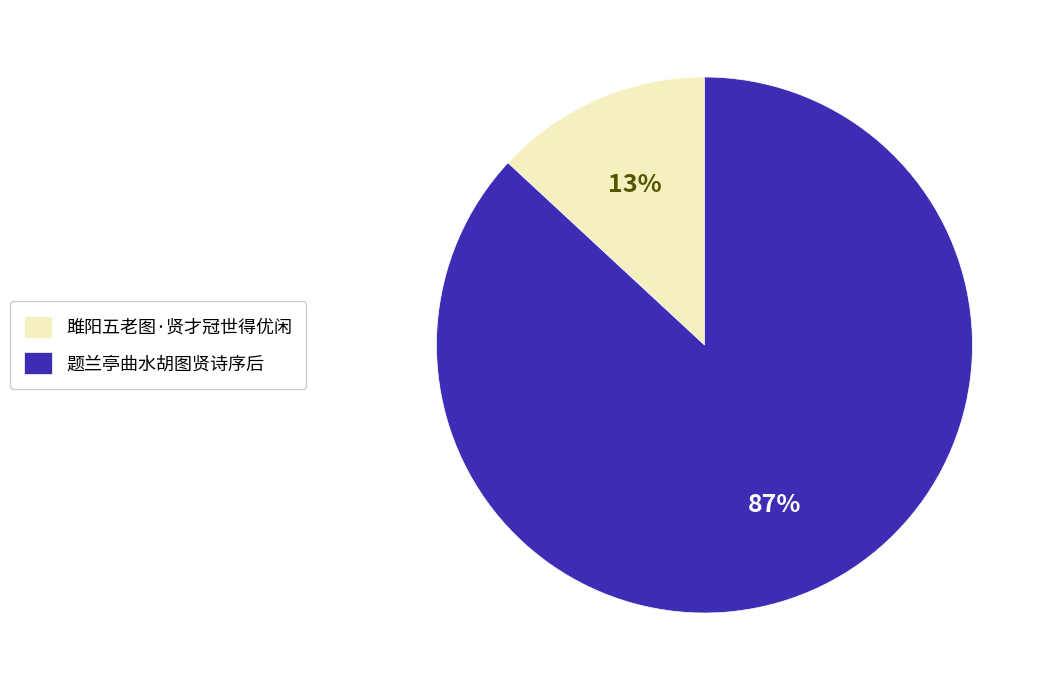

To the nearest percent, what is the difference between the largest and smallest slice percentages?

74%